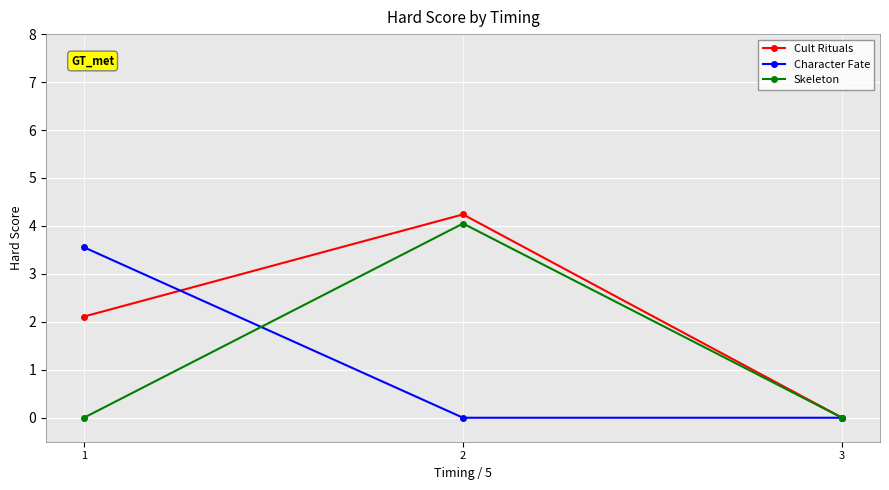

At 2, list the series in order from largest to smallest.

Cult Rituals, Skeleton, Character Fate